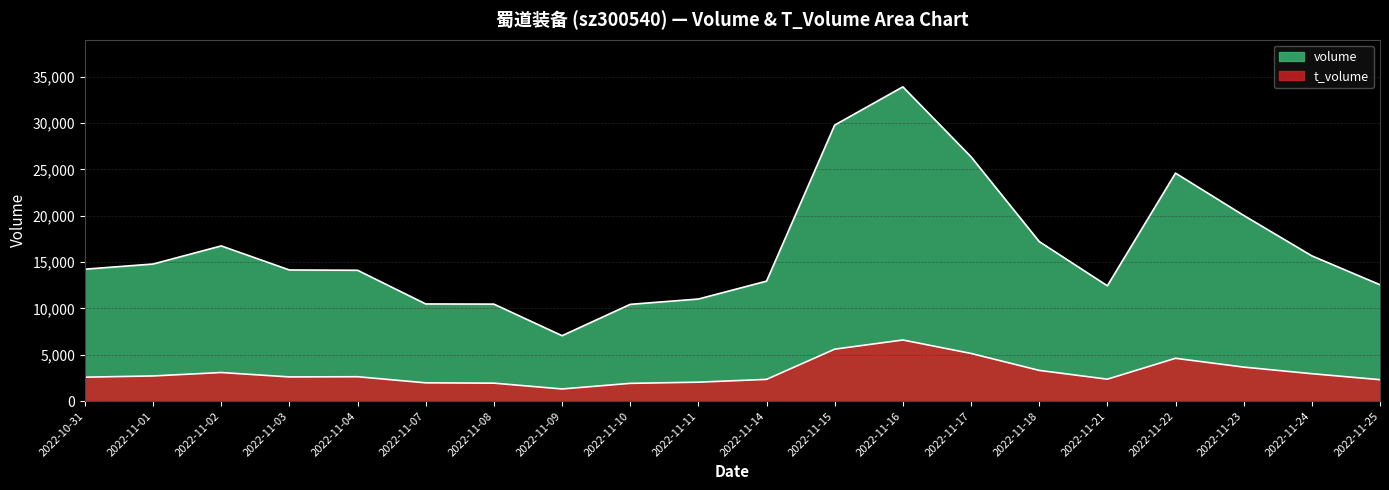

What are all the series names shown in the legend?

volume, t_volume